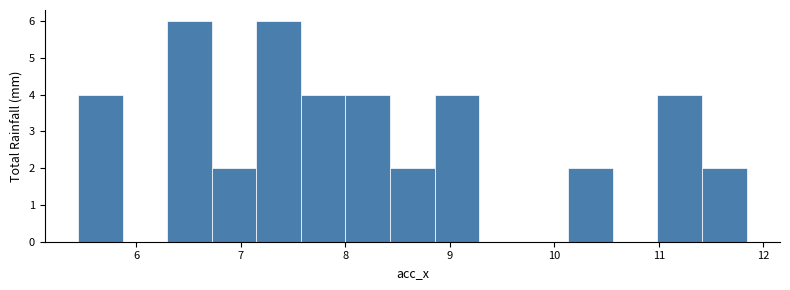

Reading left to right, transcribe this chart: for each bar, give the range it covers on the x-axis and its height. Neither the bar edges nor the heights are printed on the chart, so give them approximately, as read against the axes.

5.4 to 5.9: 4
5.9 to 6.3: 0
6.3 to 6.7: 6
6.7 to 7.1: 2
7.1 to 7.6: 6
7.6 to 8.0: 4
8.0 to 8.4: 4
8.4 to 8.9: 2
8.9 to 9.3: 4
9.3 to 9.7: 0
9.7 to 10.1: 0
10.1 to 10.6: 2
10.6 to 11.0: 0
11.0 to 11.4: 4
11.4 to 11.8: 2